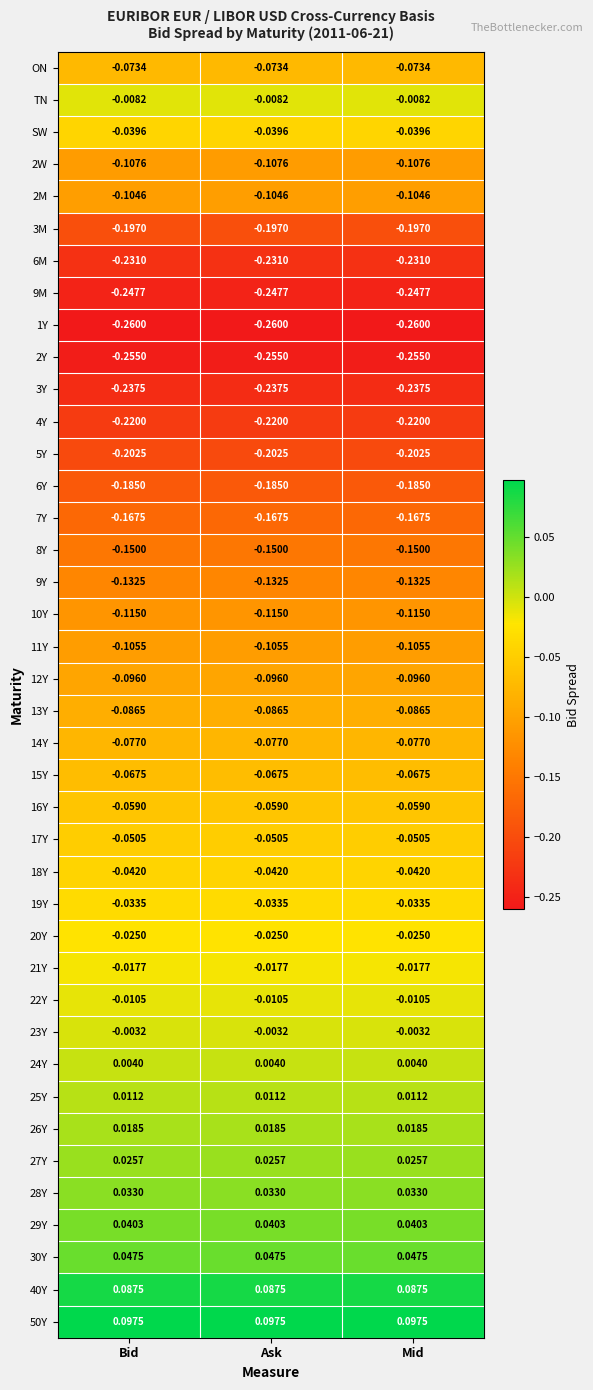

Is the value of 7Y at Mid greater than the value of ON at Bid?

No